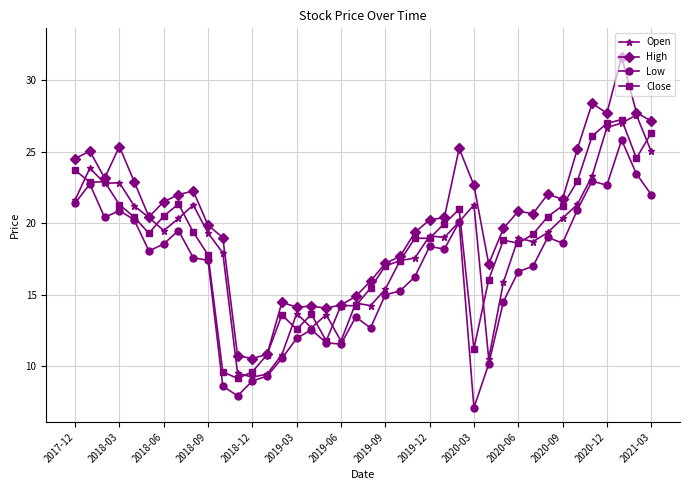

What is the value of the Low point at the 25th from the left?

18.4